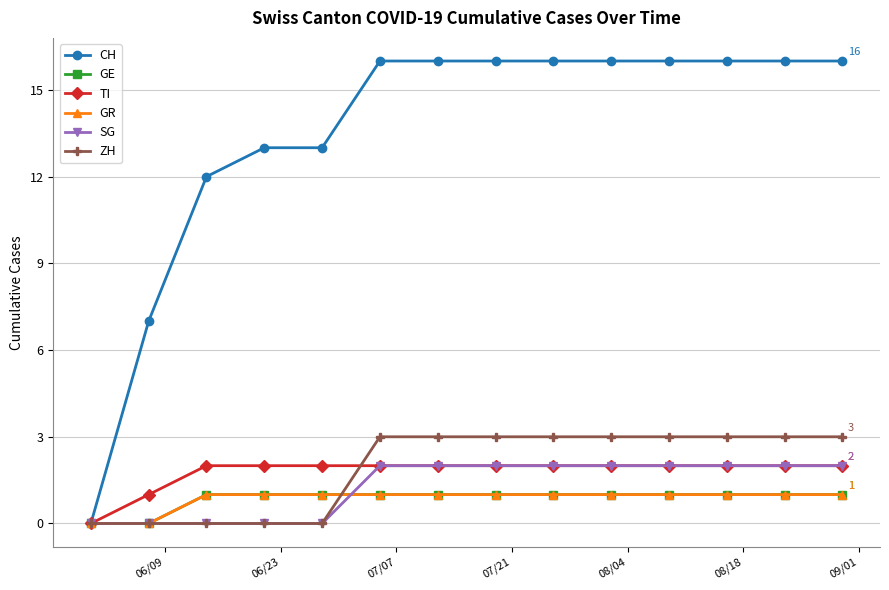

Does the chart have visible grid lines?

Yes